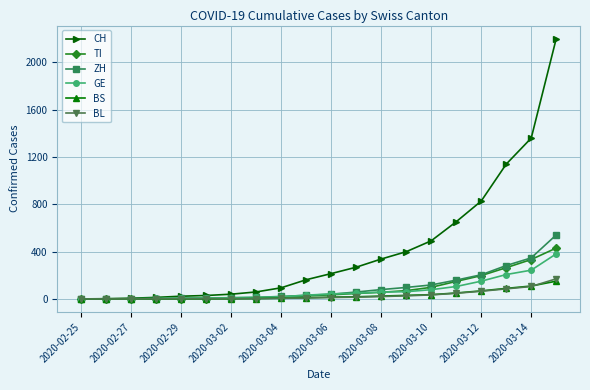

Does the chart display data point markers on the line(s)?

Yes